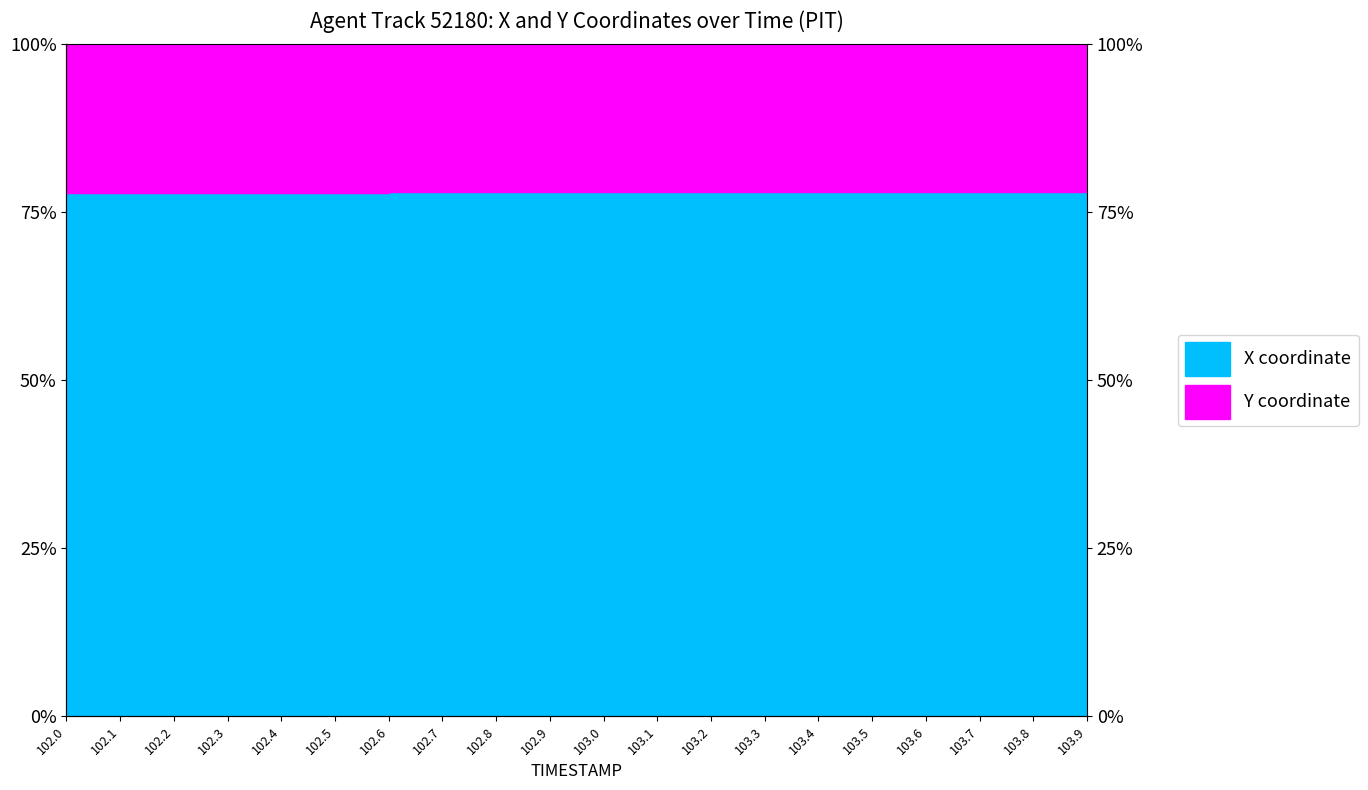

What is the sum of the values at 103.6 and 103.0?

156.1